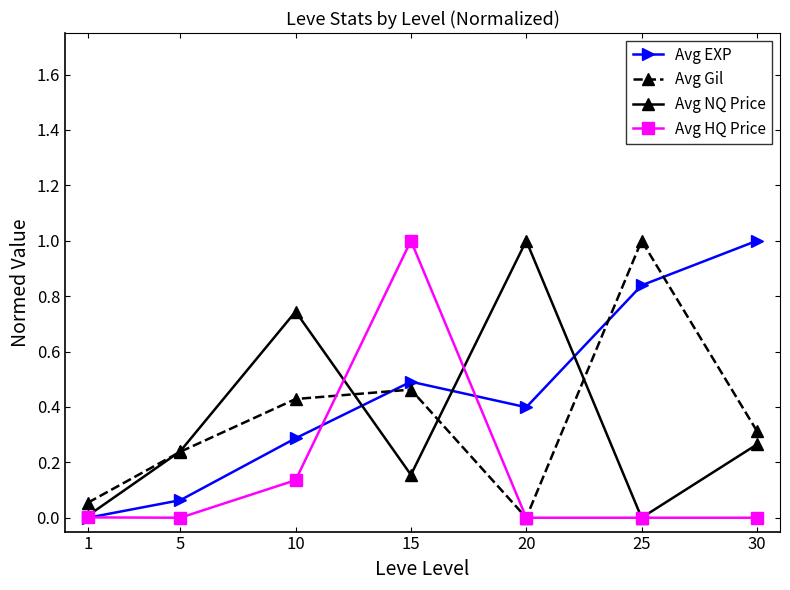

What is the maximum value for Avg EXP?

1.0